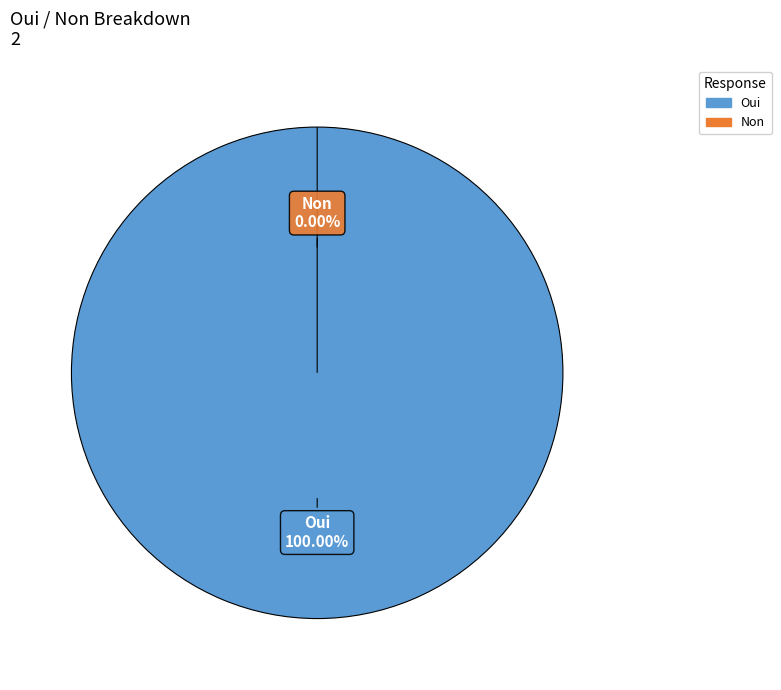

Rank the categories by value from lowest to highest.

Non, Oui